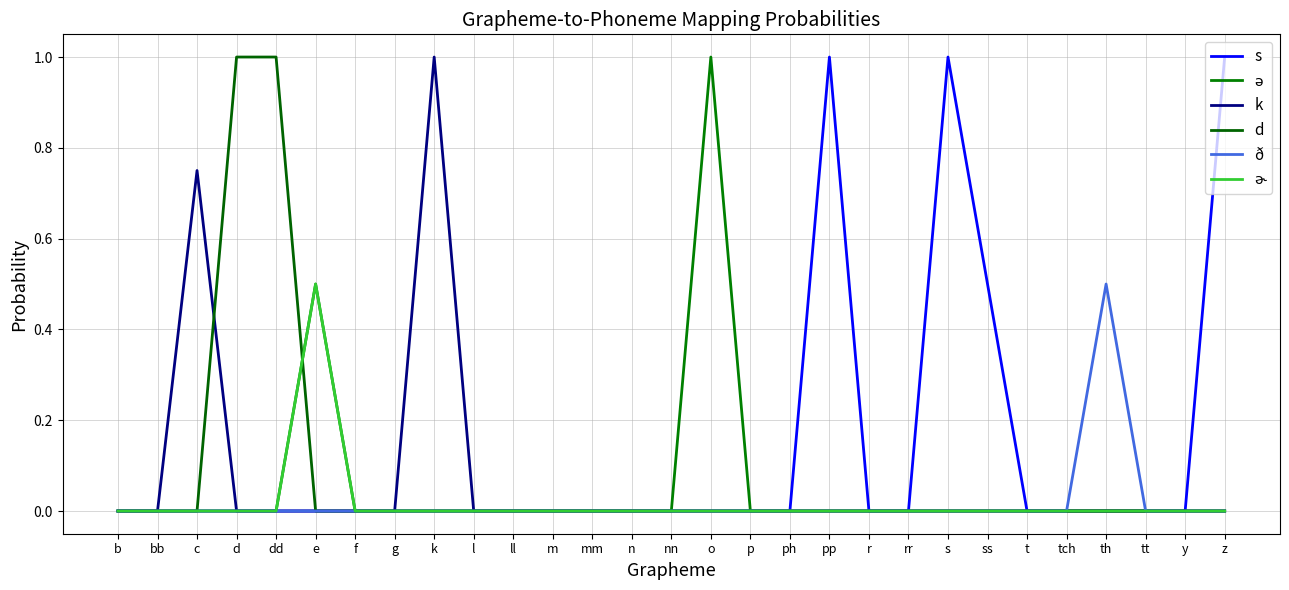

What is the label of the 24th point from the left?

t